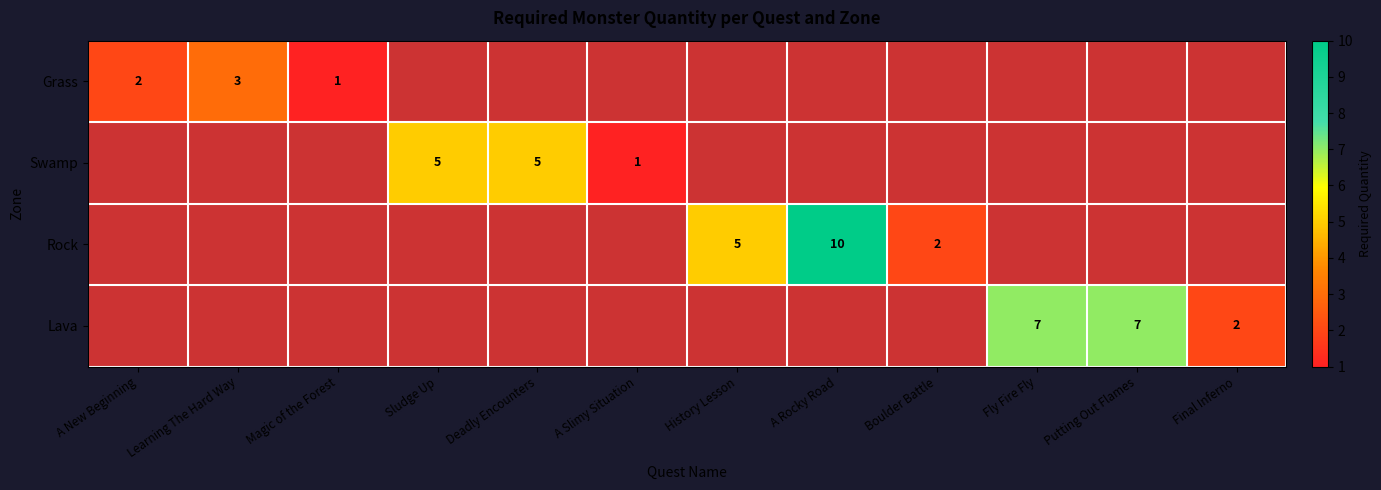

What is the sum of the Swamp values at A Slimy Situation and Sludge Up?

6